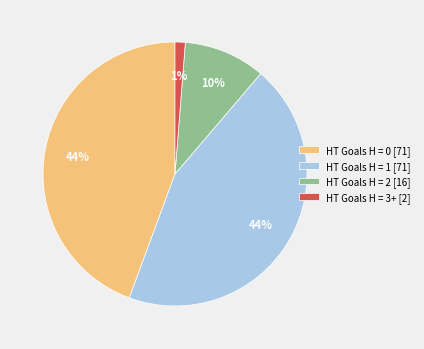

Do HT Goals H = 3+ [2] and HT Goals H = 2 [16] together represent more than half of the pie?

No